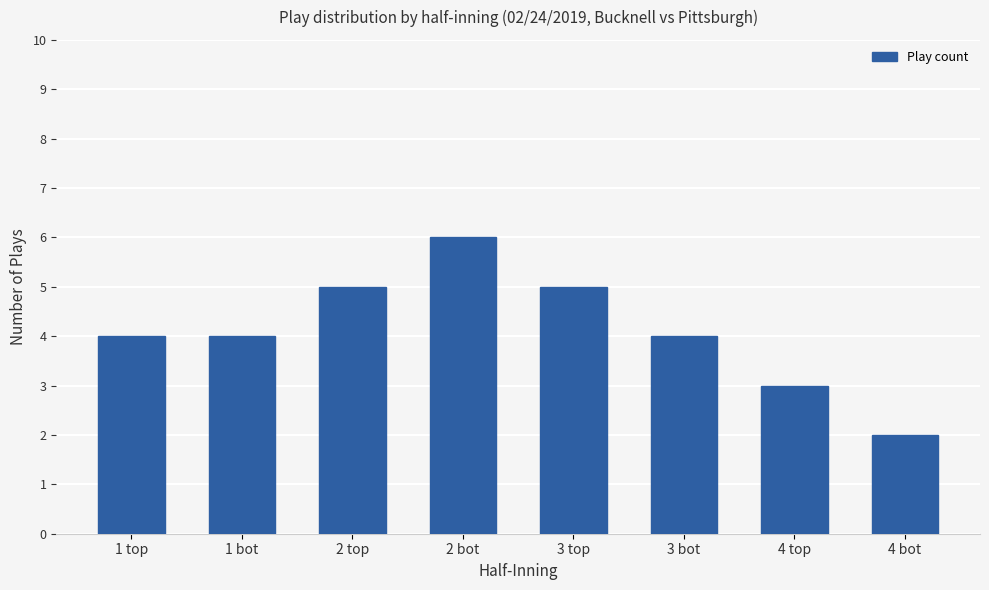

How many values are between 4 and 5?

5